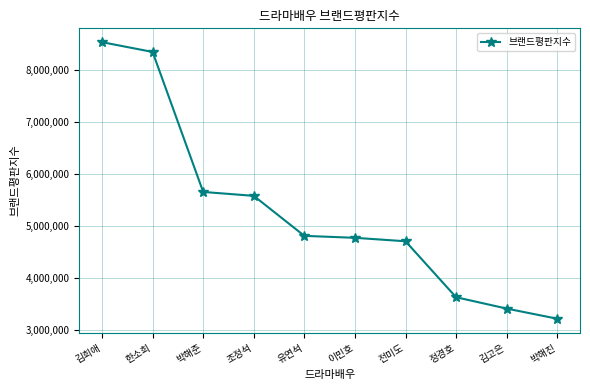

How many lines are shown in the chart?

1